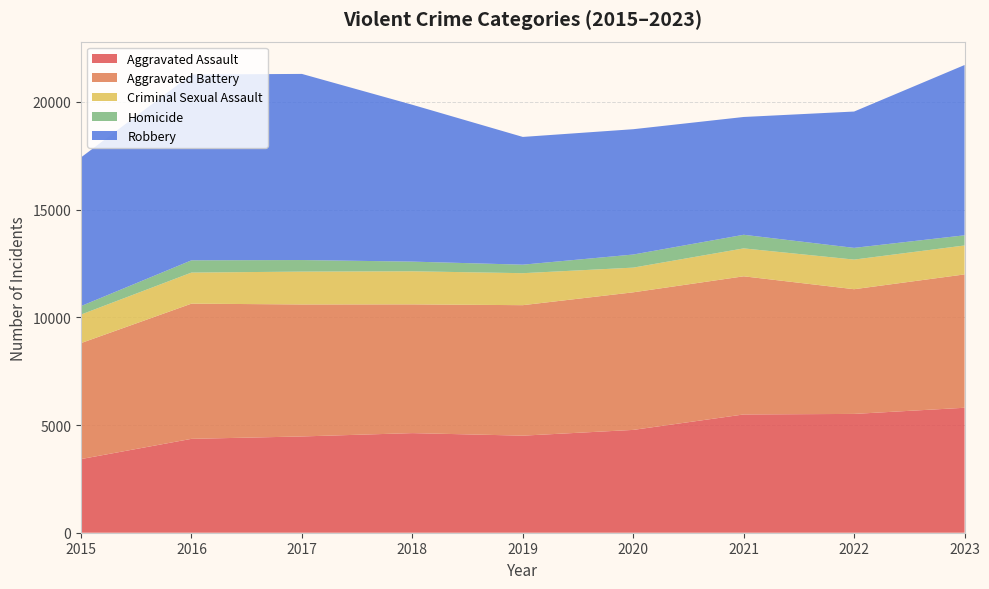

Reading left to right, extract all data points from this chart.

Aggravated Assault: 3419	4358	4469	4624	4506	4773	5490	5515	5801
Aggravated Battery: 5384	6276	6127	5976	6057	6387	6413	5789	6190
Criminal Sexual Assault: 1324	1442	1525	1536	1485	1146	1296	1375	1343
Homicide: 394	569	537	449	395	608	632	544	473
Robbery: 6902	8626	8640	7281	5930	5817	5468	6329	7904